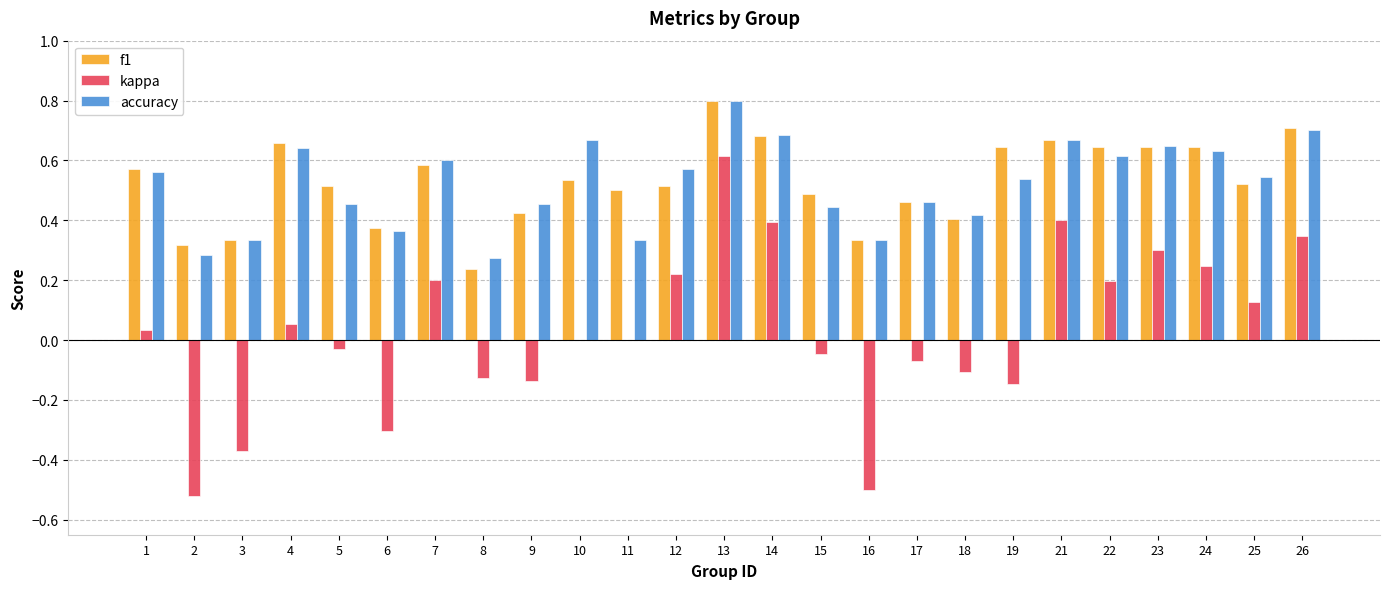

Between 3 and 17, which series saw the biggest shift?

kappa